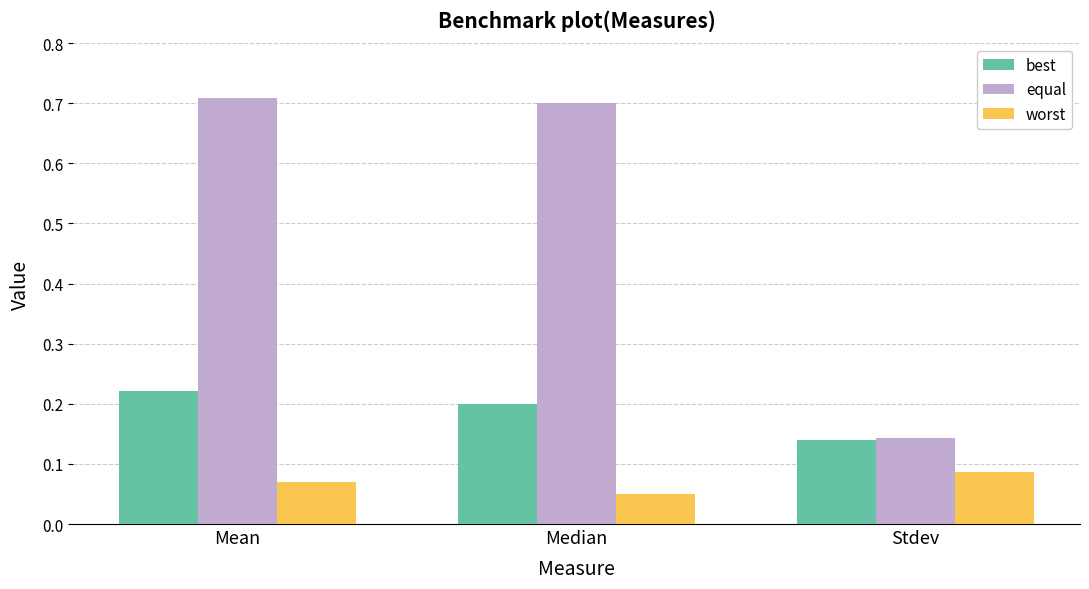

How many distinct data groups are displayed?

3